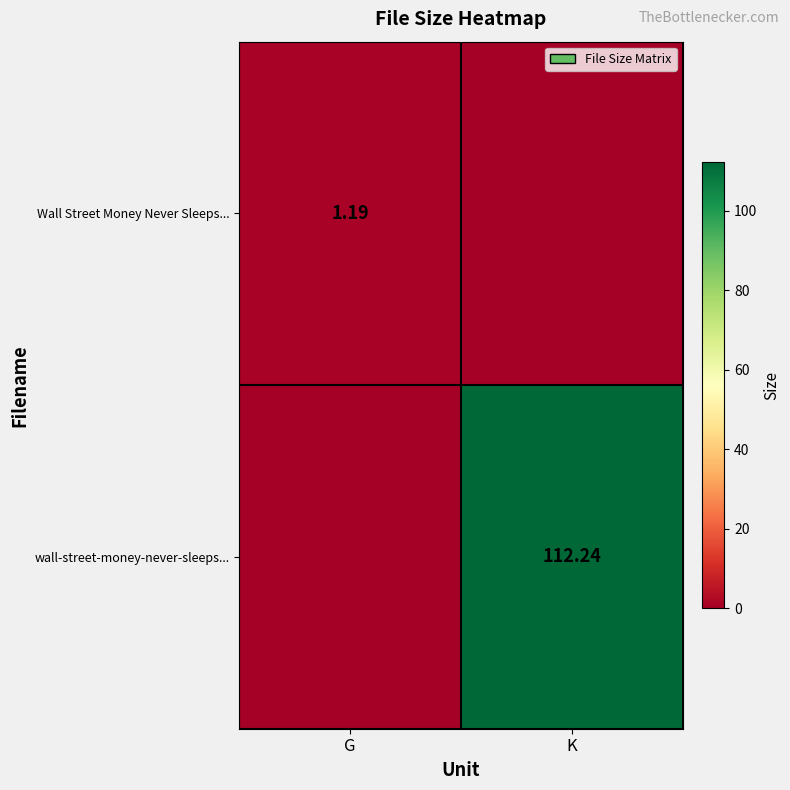

What is the spread (max minus min) of values at K?

112.2